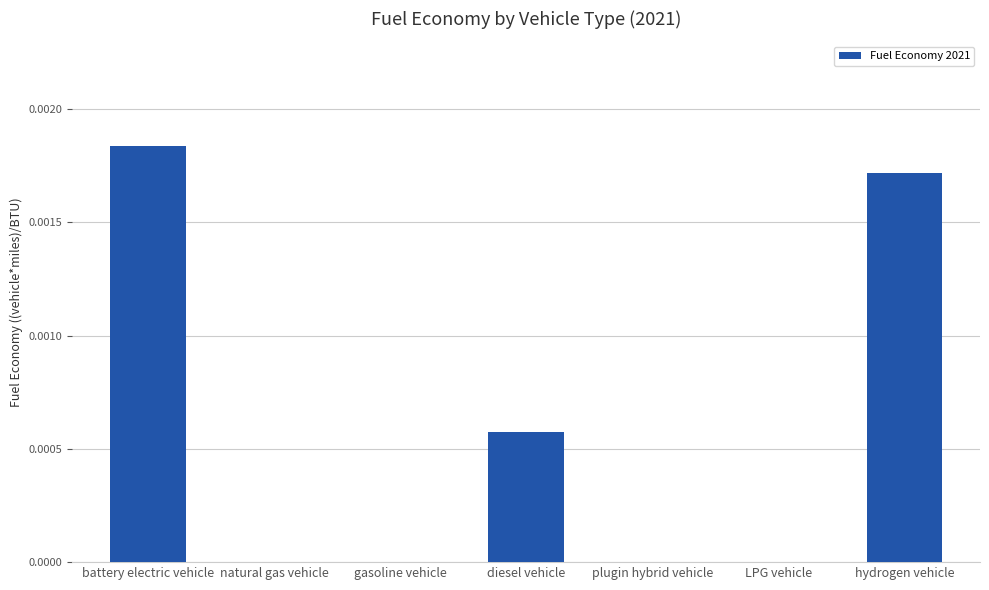

Which has a higher value, diesel vehicle or battery electric vehicle?

battery electric vehicle